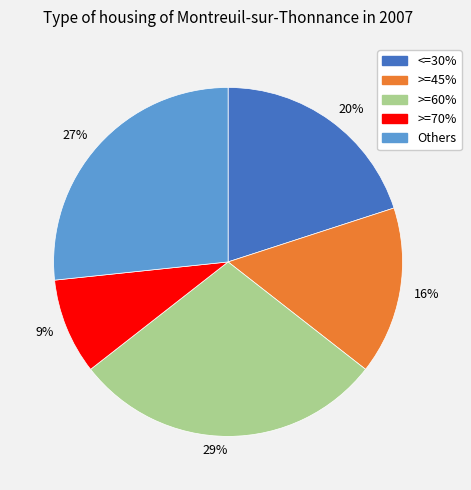

To the nearest percent, what is the combined percentage of 29% and 9%?

38%